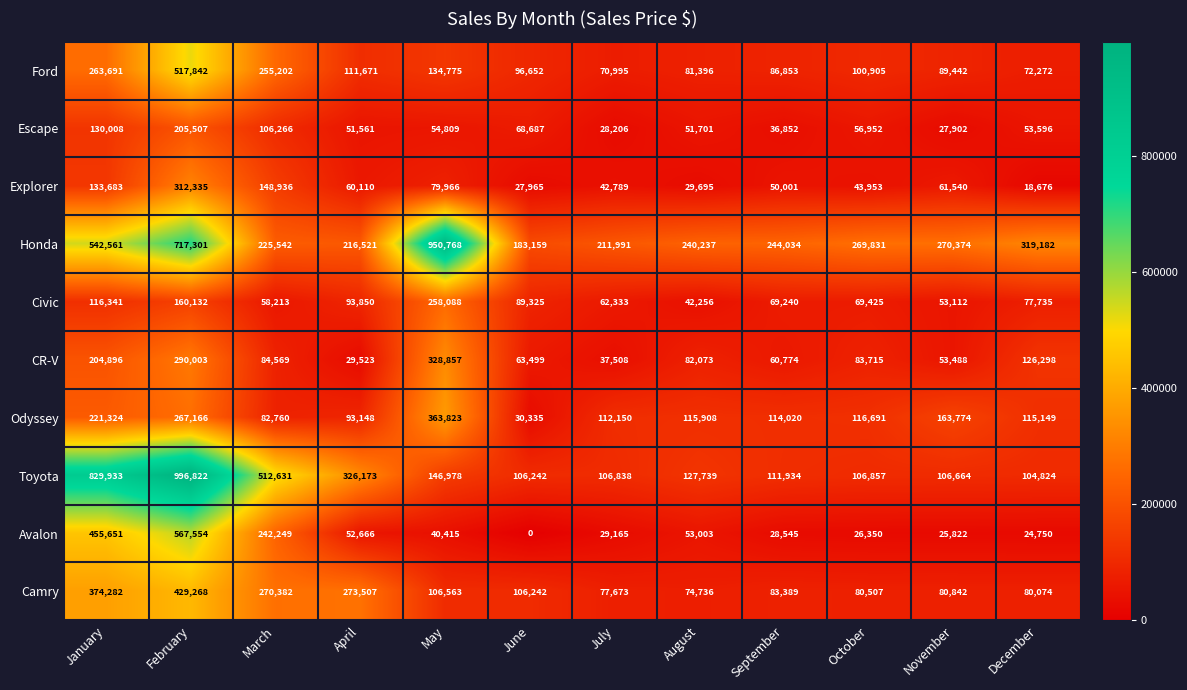

What is the greatest value displayed?

996822